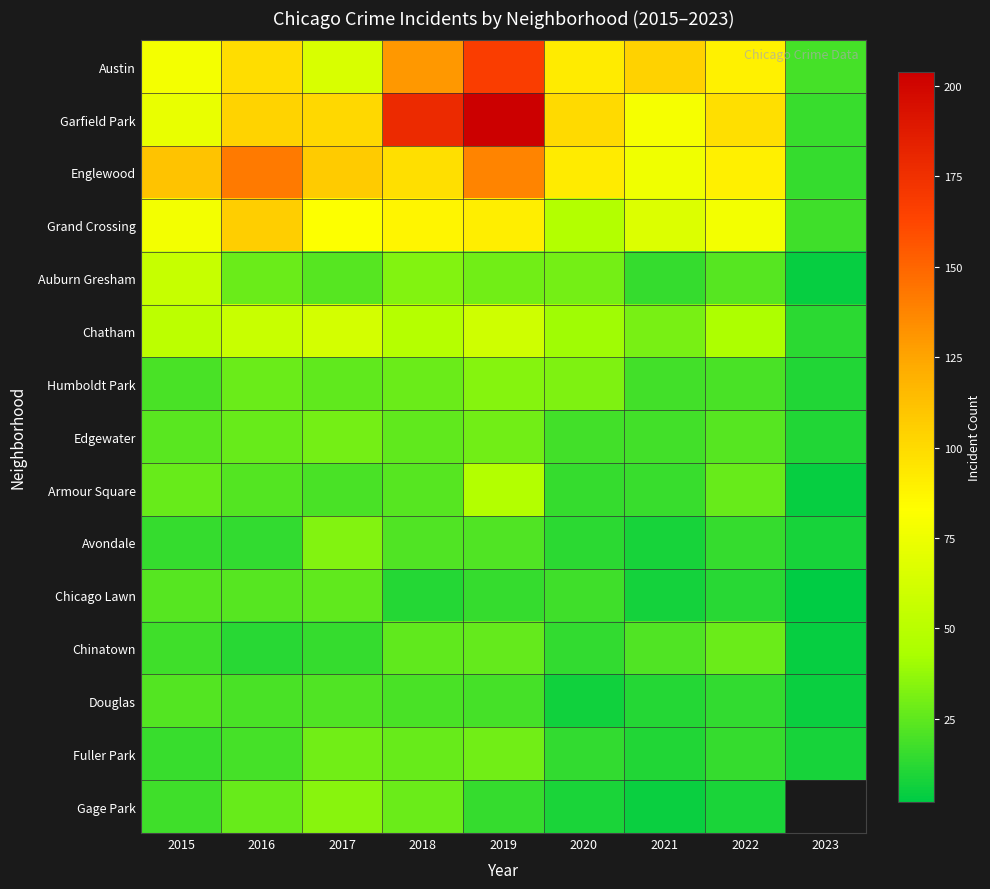

Where does the Armour Square series first go above 22?

2015